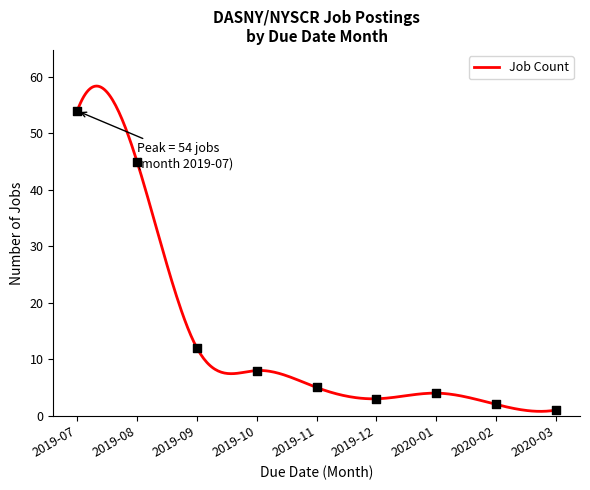

What is the change in value from 2019-08 to 2019-11?

-40